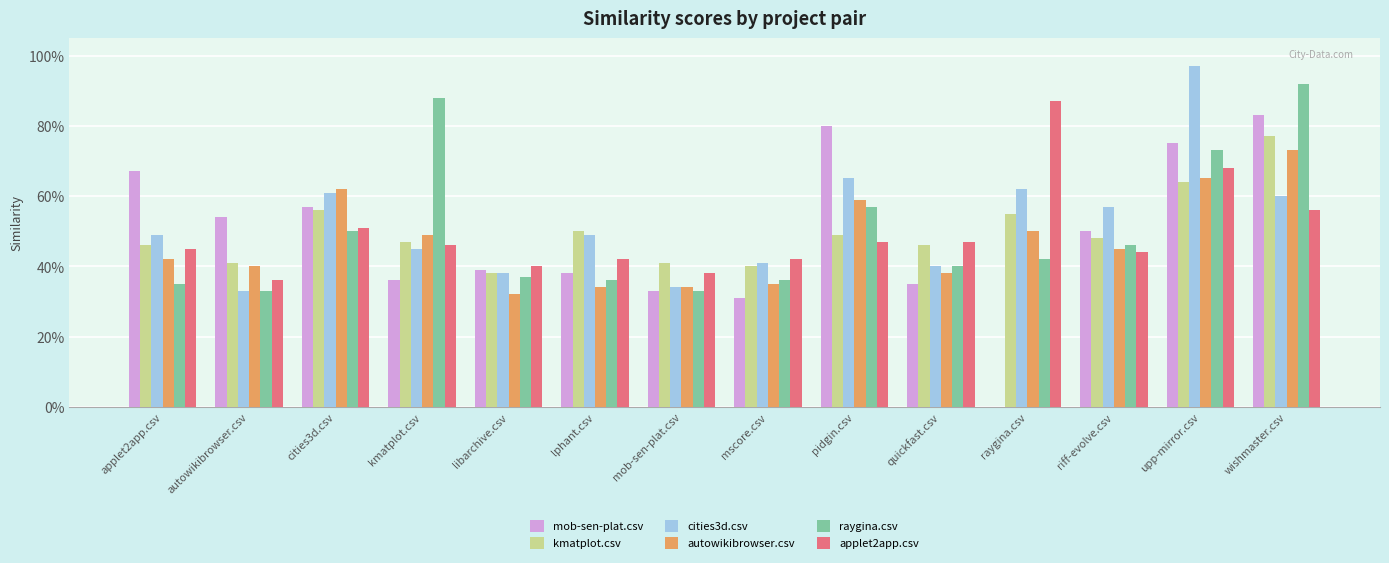

The cities3d.csv series shows 0.4 at upp-mirror.csv. True or false?

False